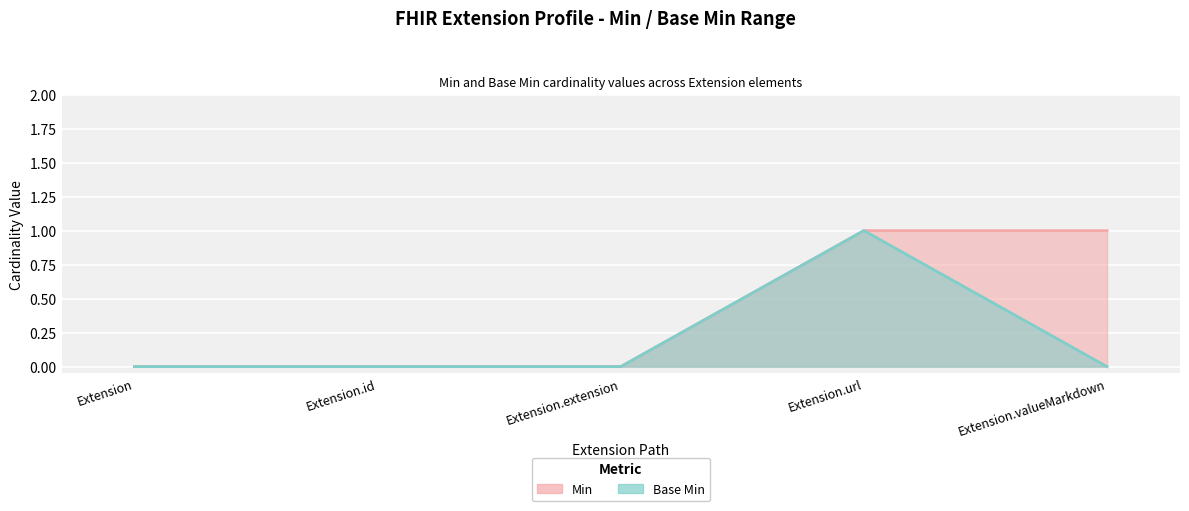

How many lines are shown in the chart?

2